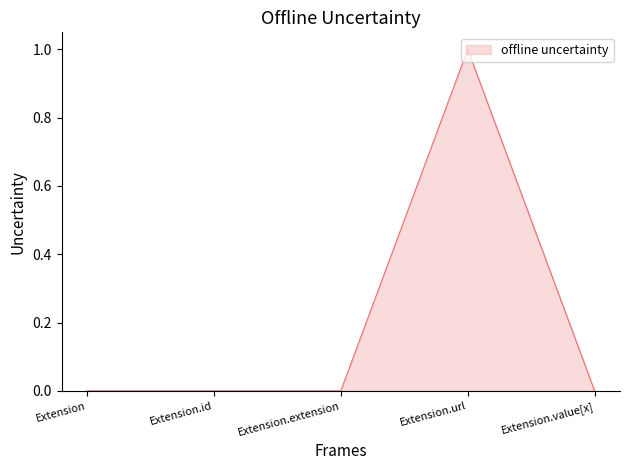

The value at Extension.value[x] is 0. True or false?

True